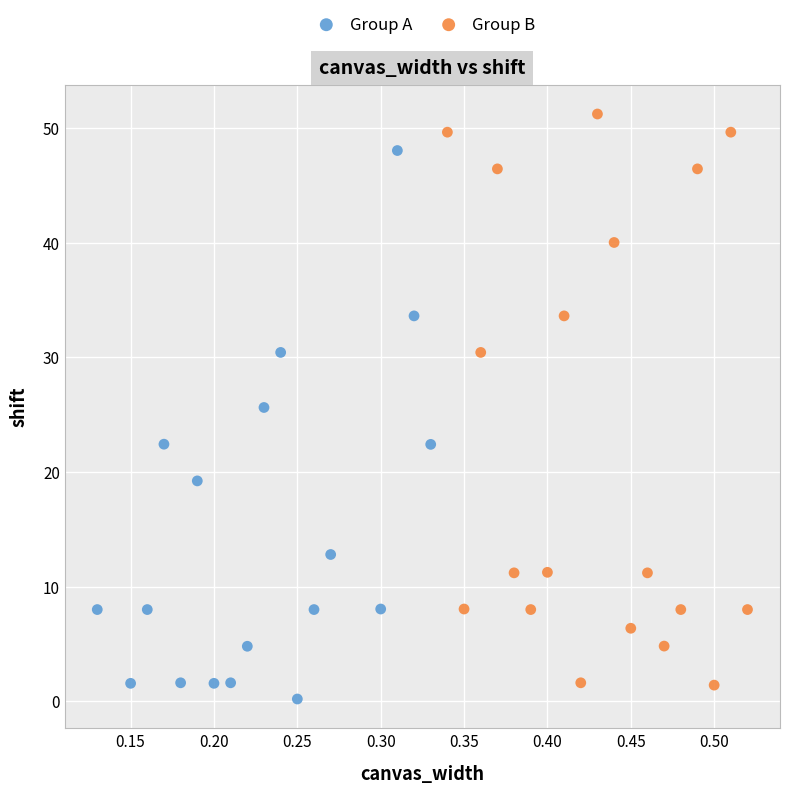

Which series contains the highest Y value?

Group B